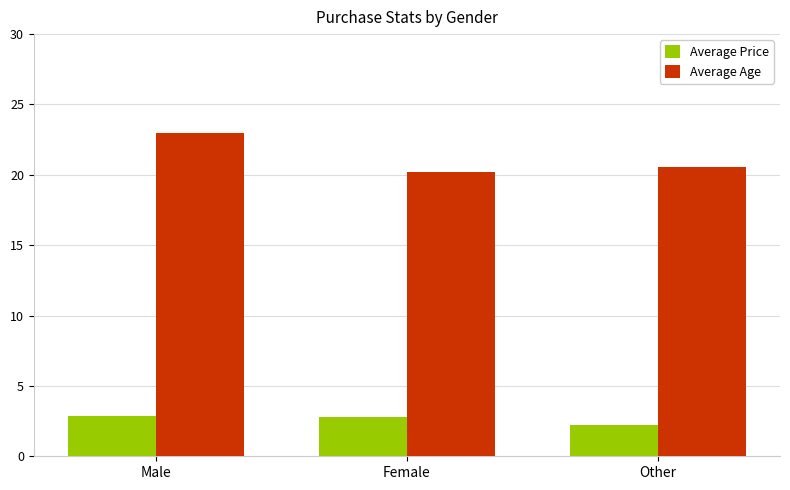

What is the spread (max minus min) of values at Female?

17.4